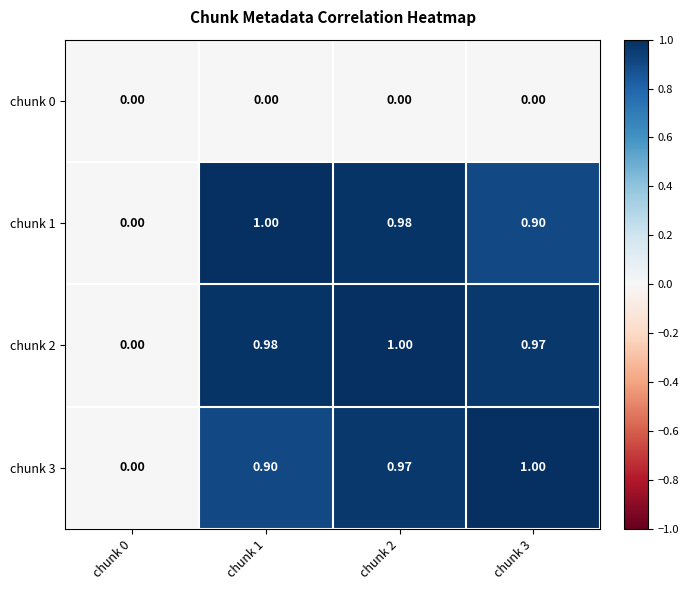

List the series in order of their peak value, highest first.

chunk 1, chunk 2, chunk 3, chunk 0